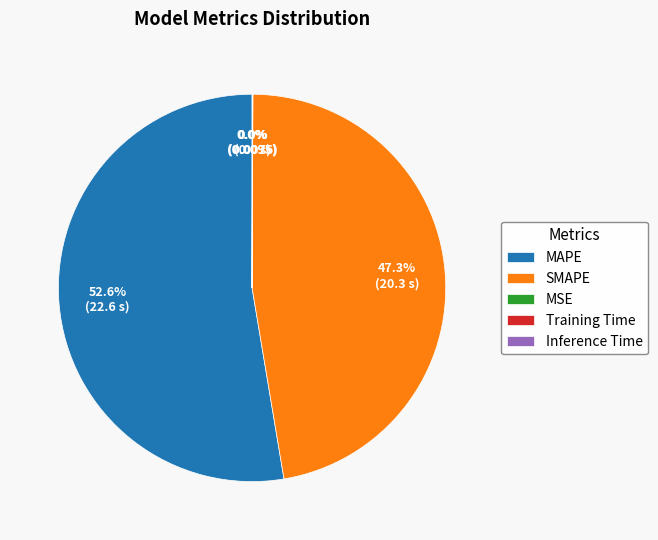

Is there any slice that represents more than half of the pie?

Yes